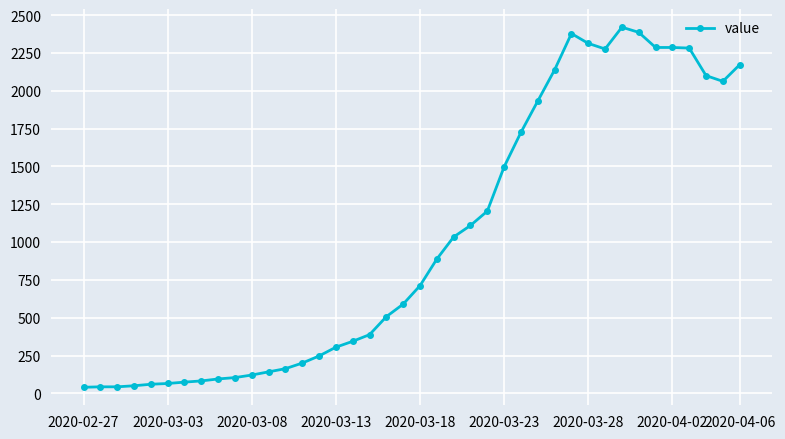

What is the difference between the maximum and second lowest values?

2378